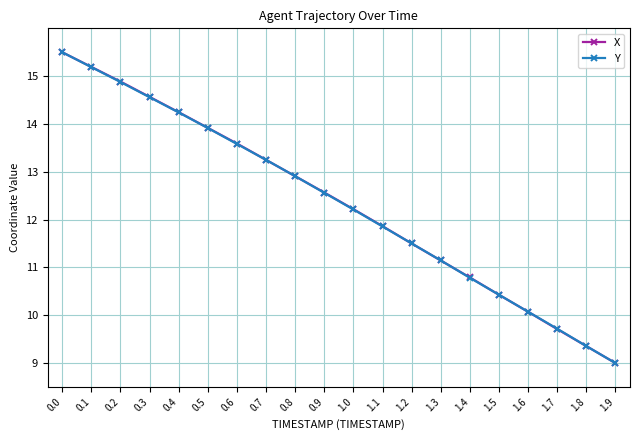

Which series changed the most between 0.4 and 0.9?

Y